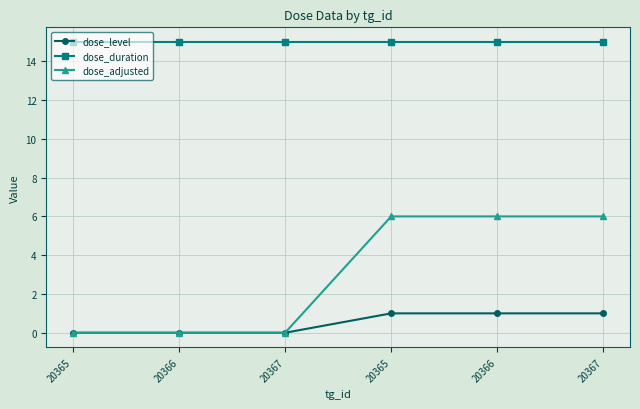

Does the chart have visible grid lines?

Yes